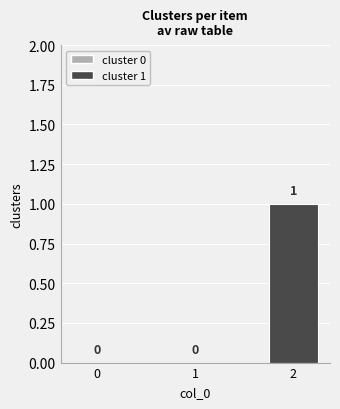

Is it true that the value at 0 is 0?

True